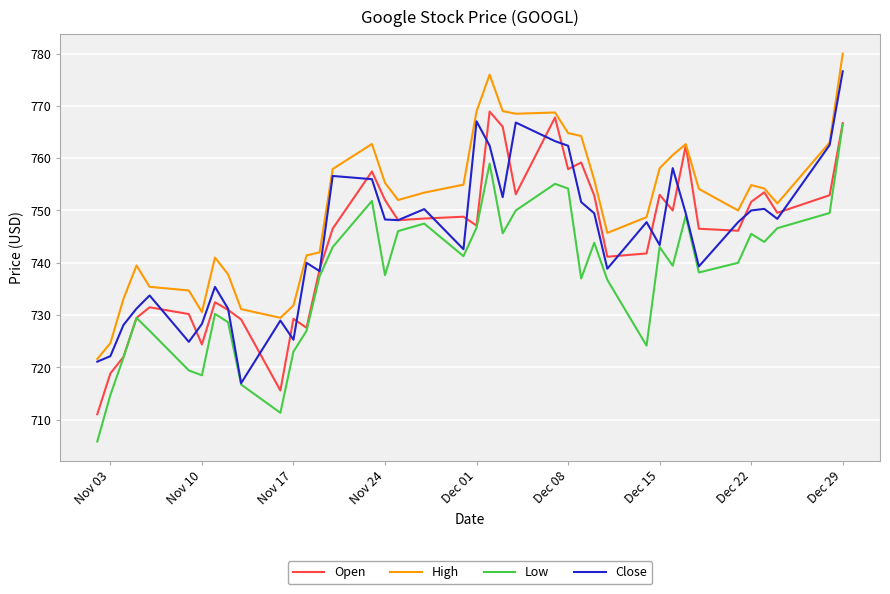

List the series in order of their peak value, lowest first.

Low, Open, Close, High